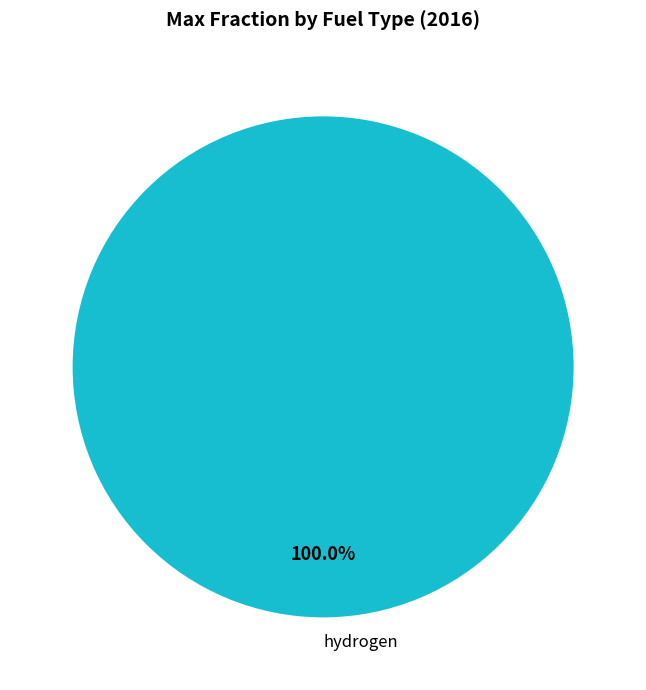

Rank the categories by value from lowest to highest.

hydrogen